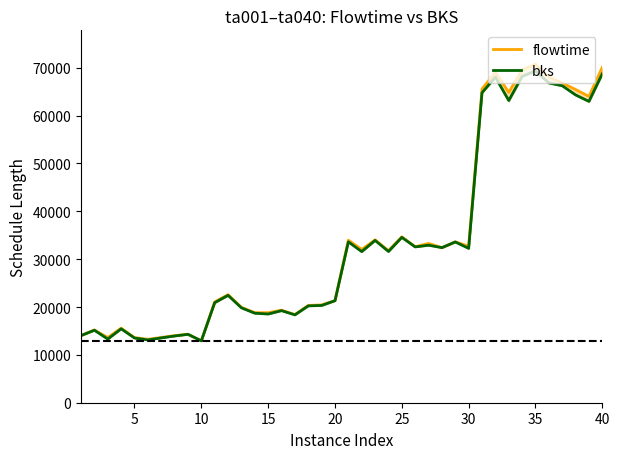

Which series has the largest range (max minus min)?

flowtime